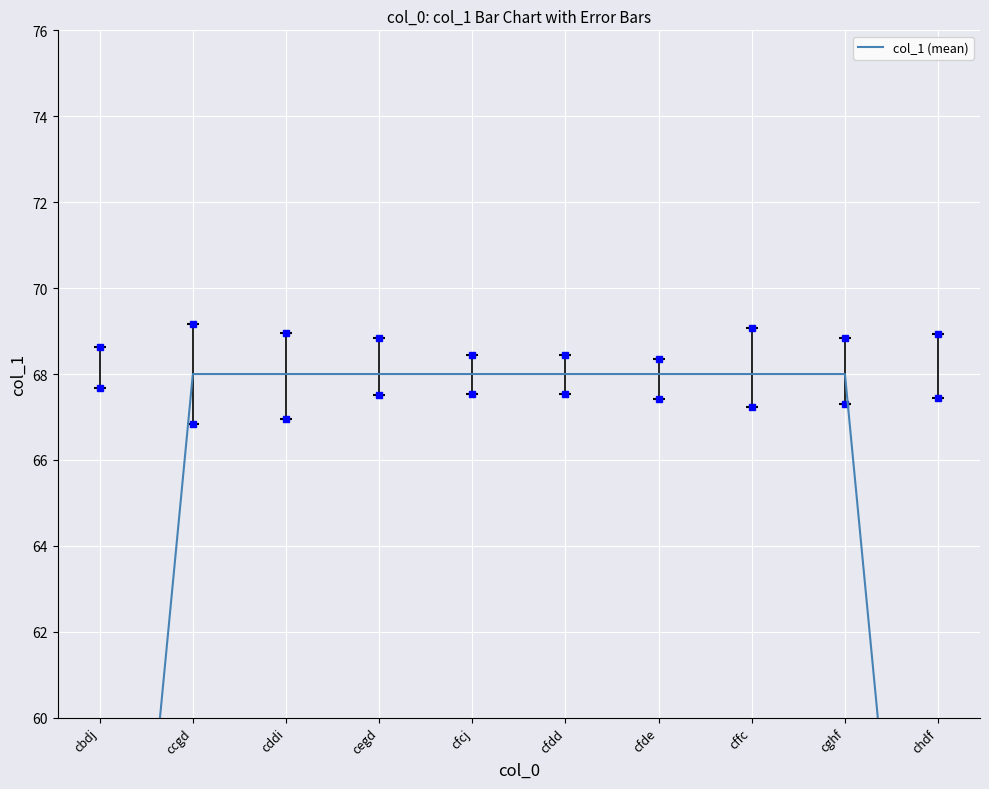

Rank the categories by value from lowest to highest.

cbdj, chdf, ccgd, cddi, cegd, cfcj, cfdd, cfde, cffc, cghf